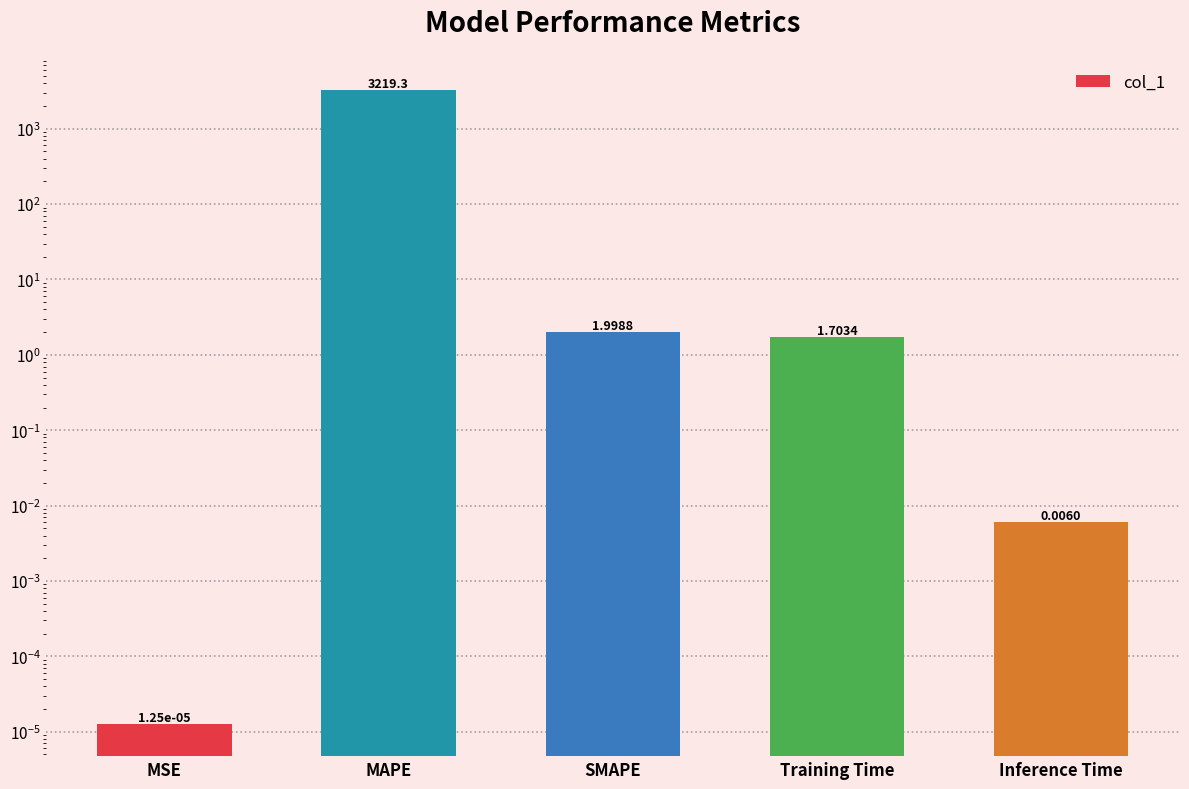

What is the change in value from MAPE to Training Time?

-3217.6